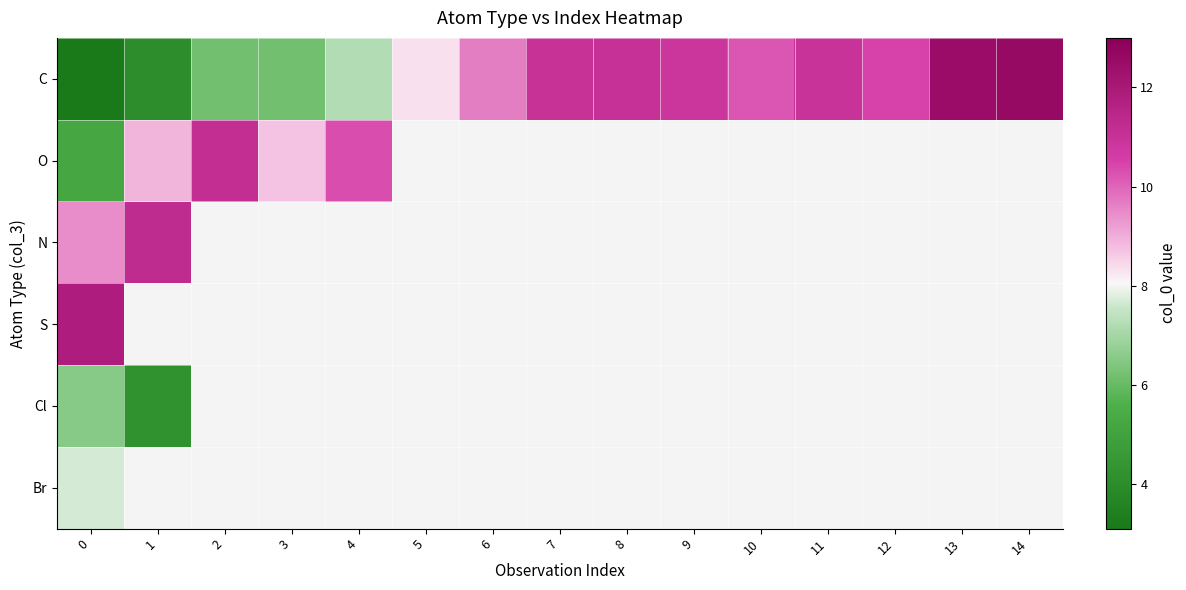

The N series shows 0.3 at 14. True or false?

False